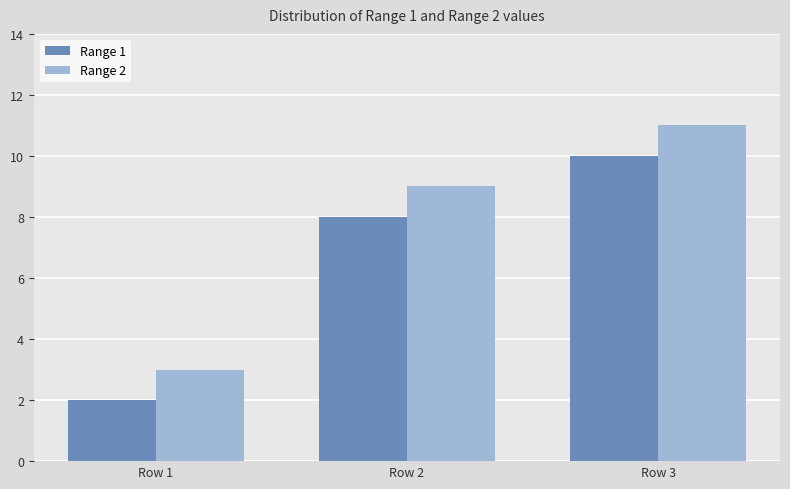

At Row 1, list the series in order from smallest to largest.

Range 1, Range 2